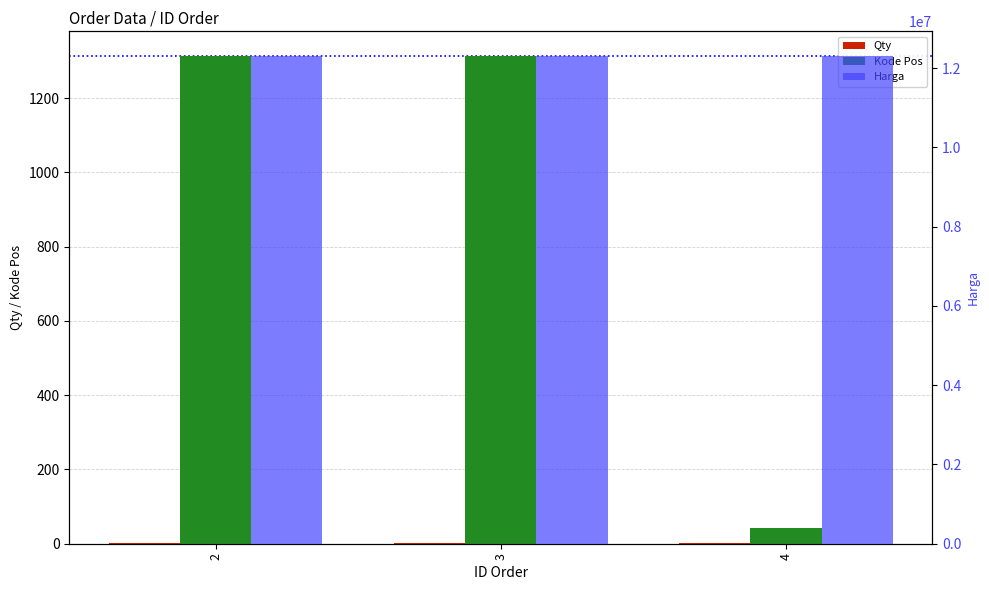

How many groups of bars are there?

3